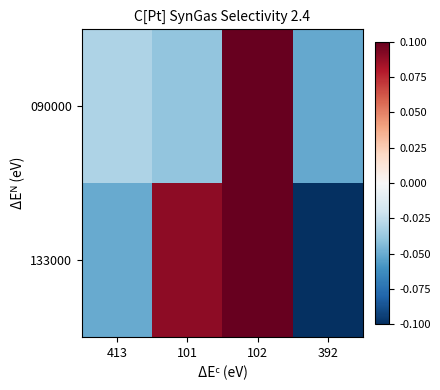

How many series are shown in this chart?

2